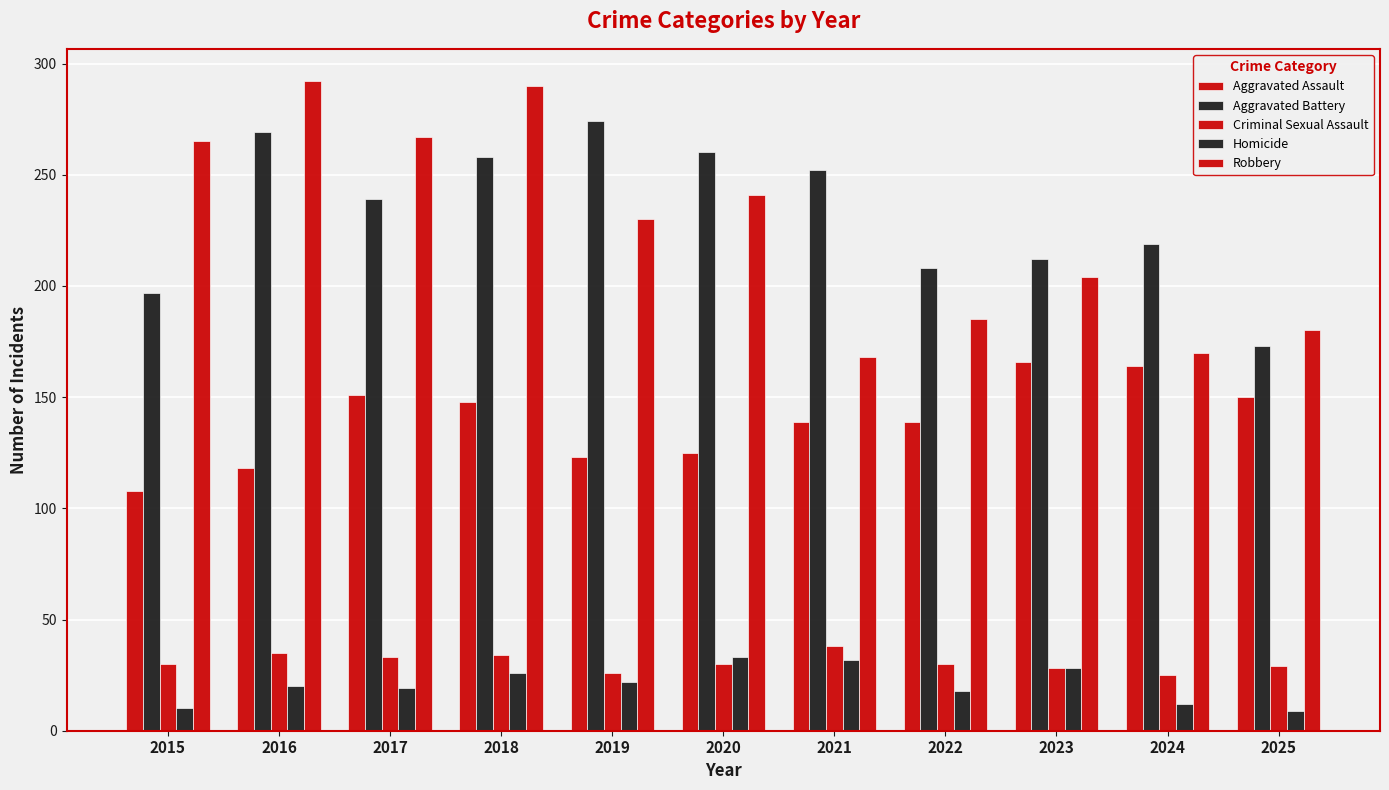

Where does the Robbery series first go above 230?

2015